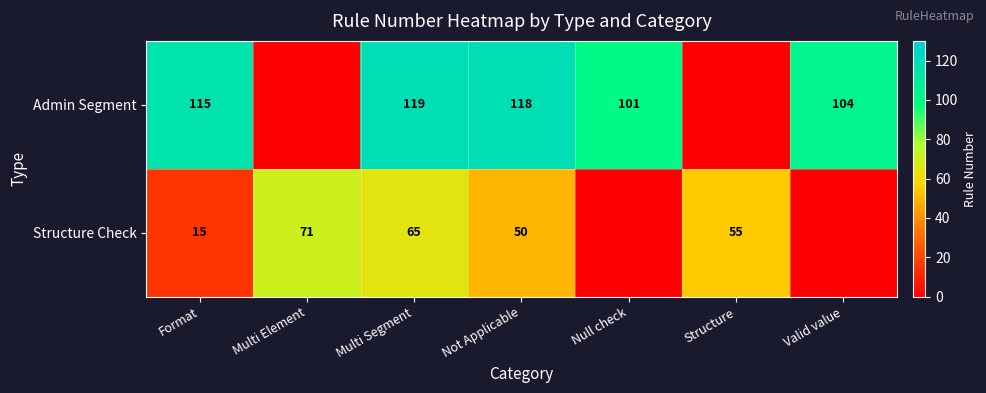

What is the spread (max minus min) of values at Not Applicable?

68